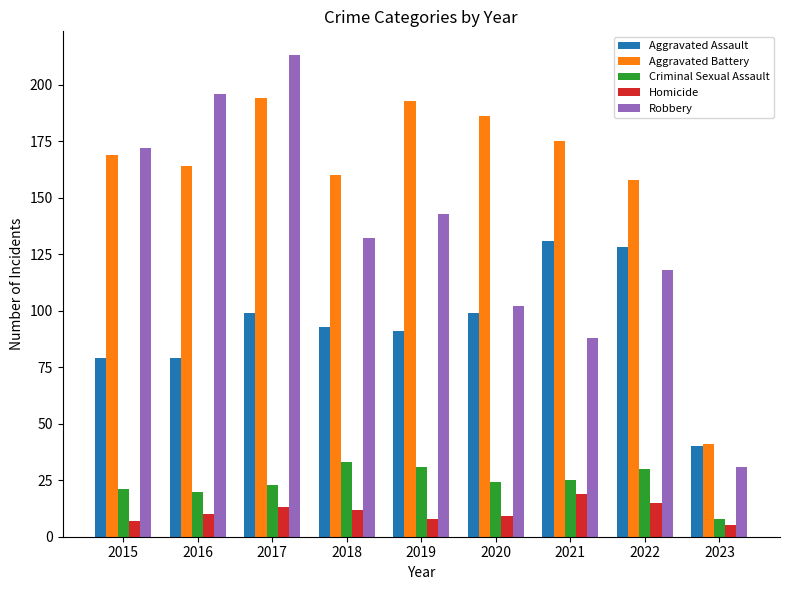

What value does the Criminal Sexual Assault series have at 2017?

23